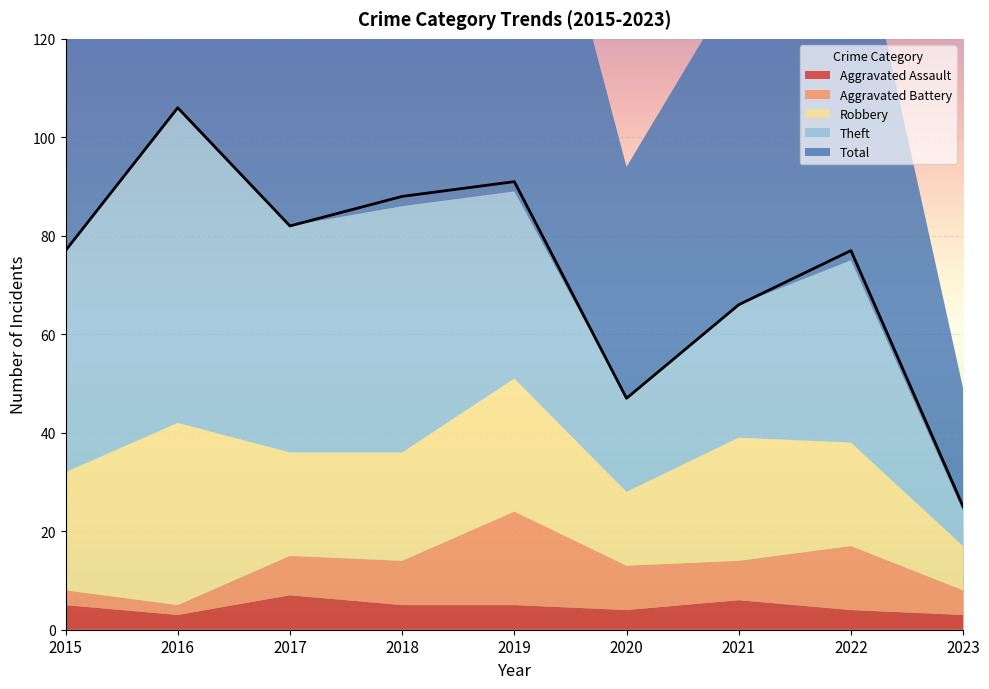

At which label does Robbery reach its minimum?

2023